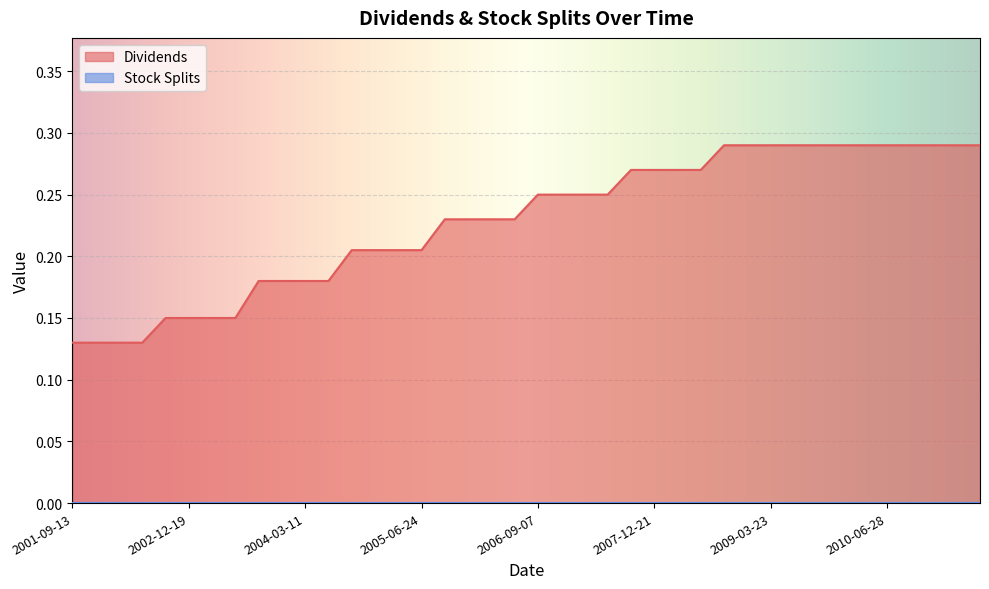

Which has a higher value, 2005-09-02 or 2002-09-12?

2005-09-02